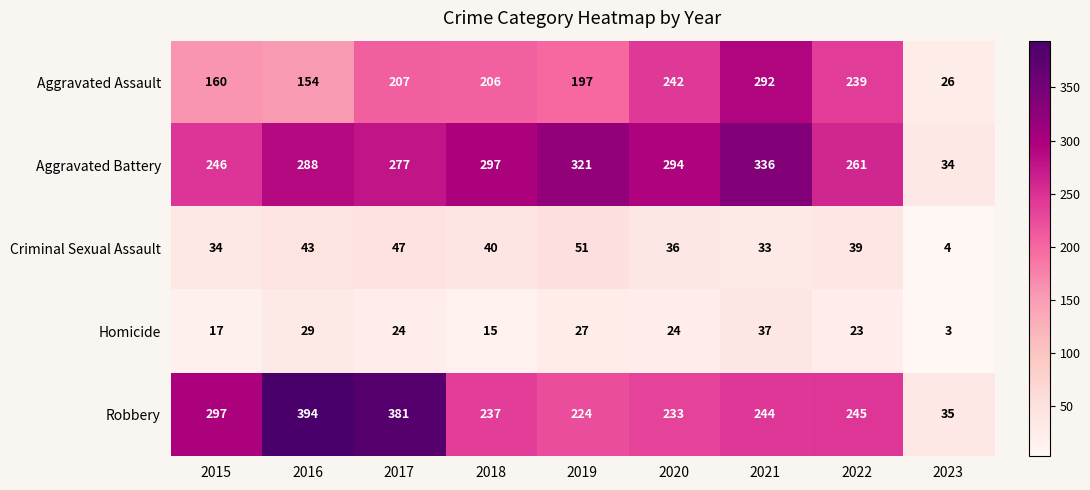

Which series has the largest total across all categories?

Aggravated Battery